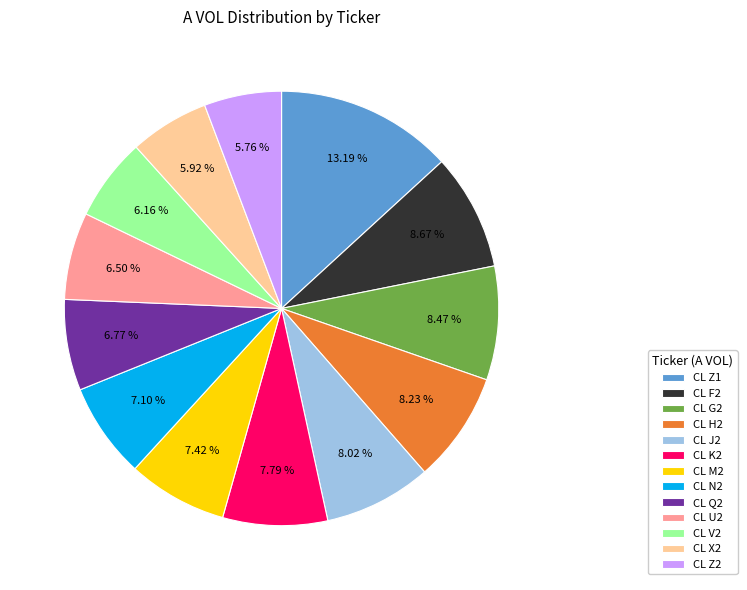

Which category has the biggest portion of the pie?

CL Z1